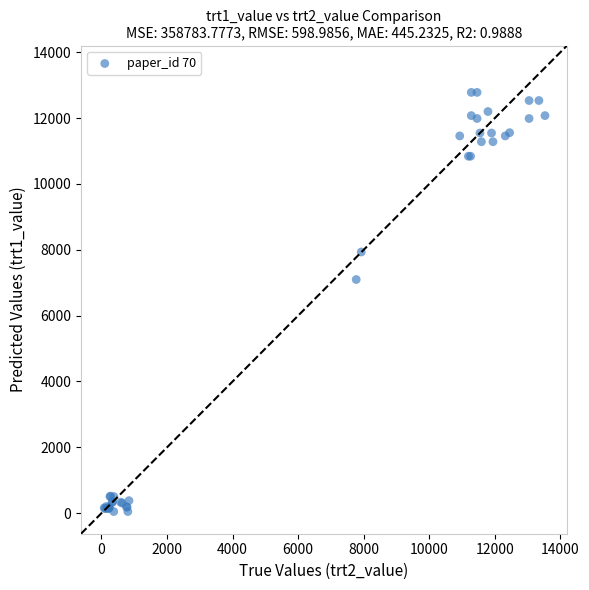

What Y value in the scatter plot is closest to 6415?

7097.1